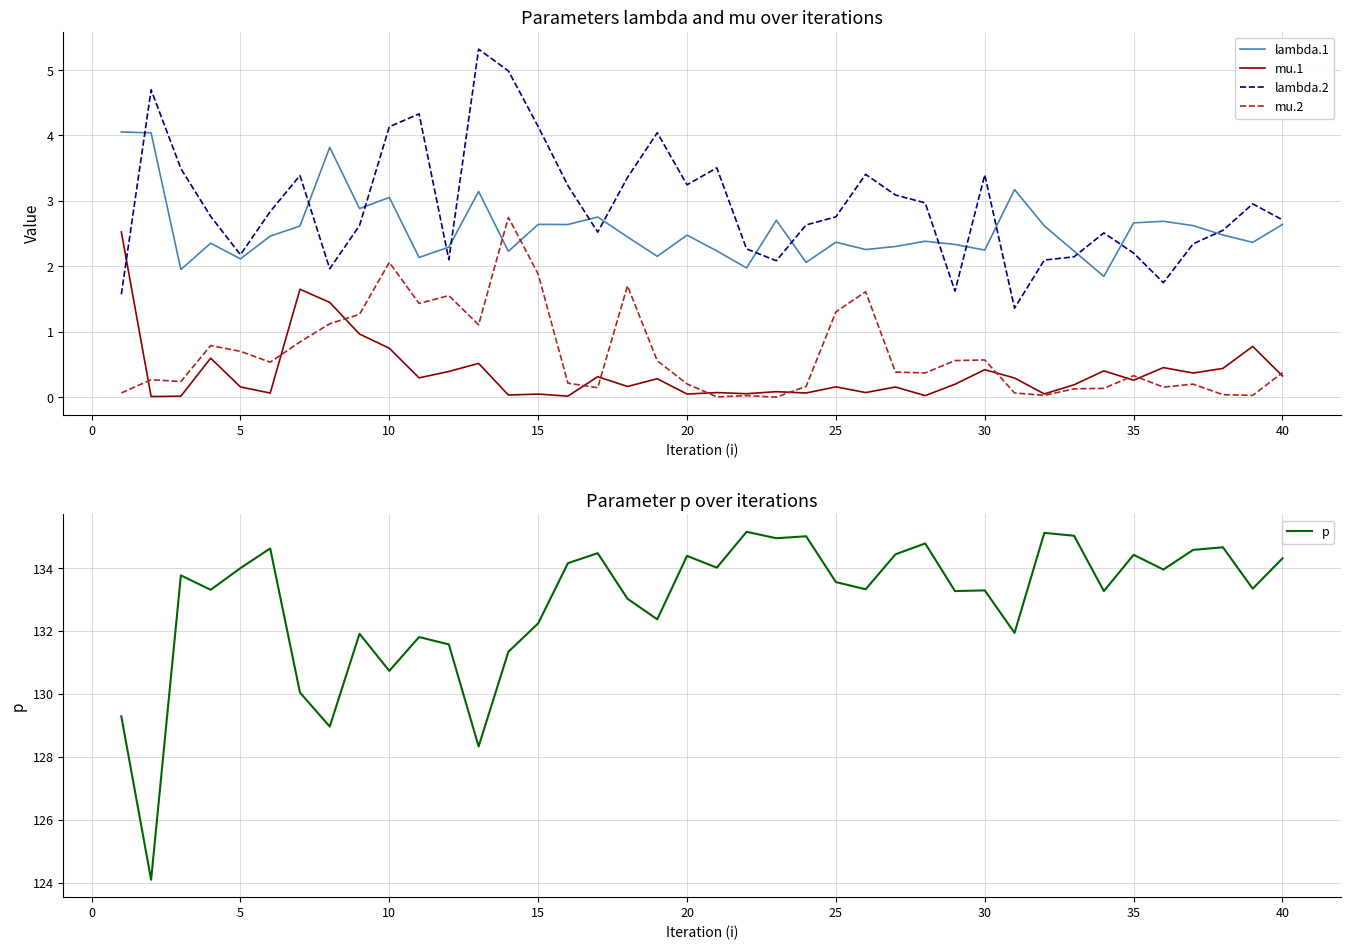

How many lines are shown in the chart?

5